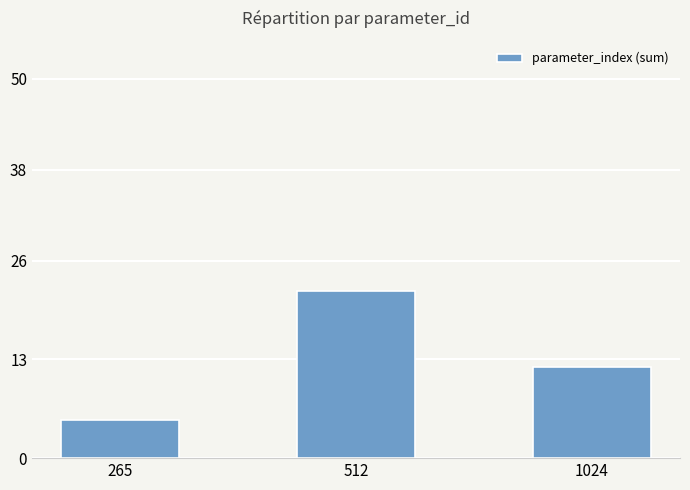

What is the sum of the values at 512 and 1024?

34